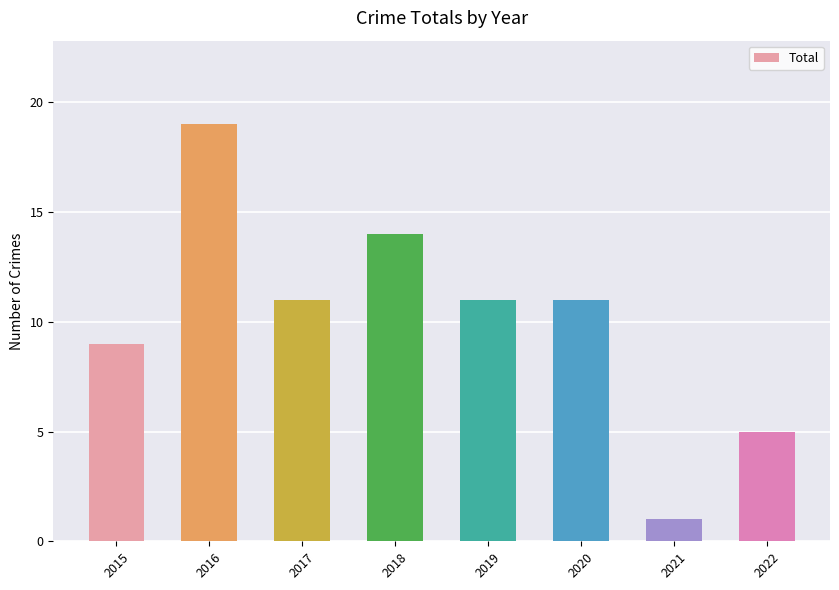

What is the change in value from 2017 to 2021?

-10